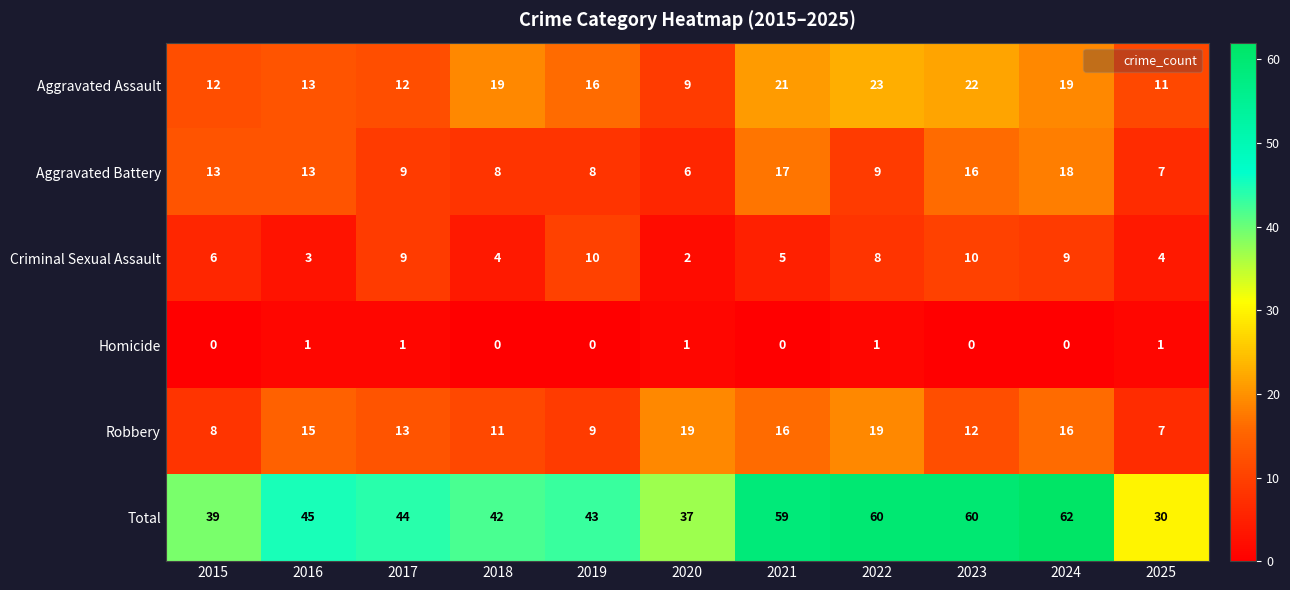

Rank the series at 2022 from highest to lowest value.

Total, Aggravated Assault, Robbery, Aggravated Battery, Criminal Sexual Assault, Homicide